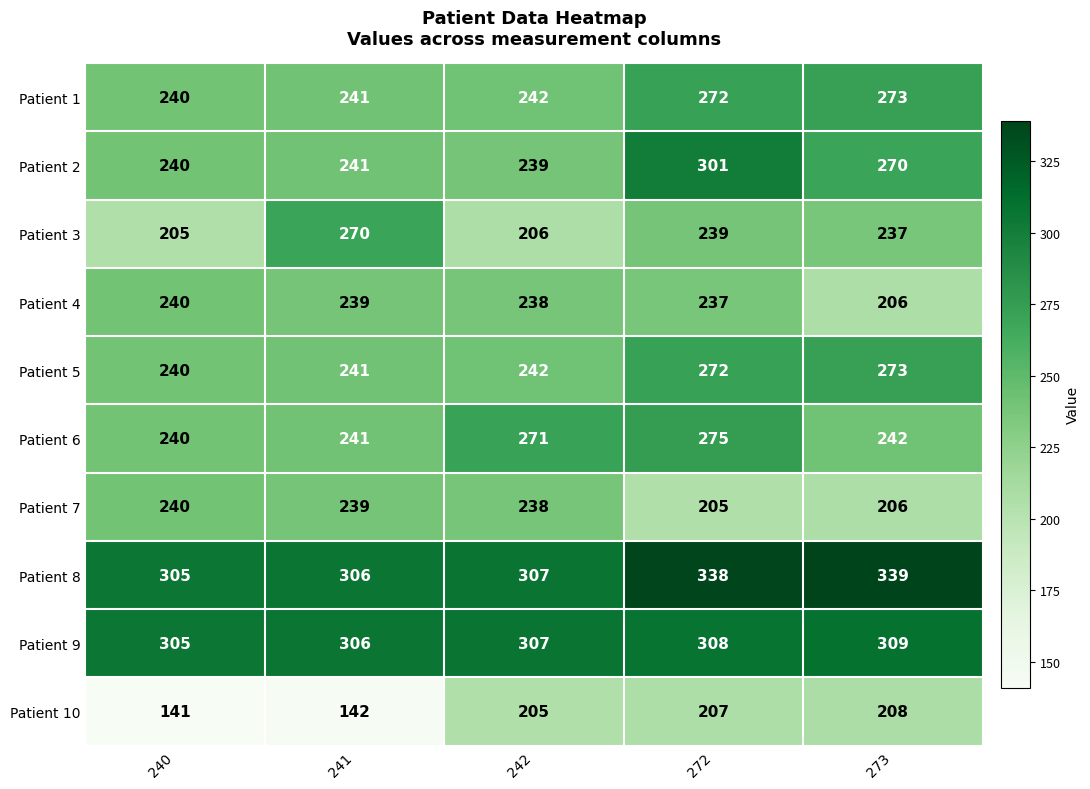

What is the minimum value shown in the chart?

141